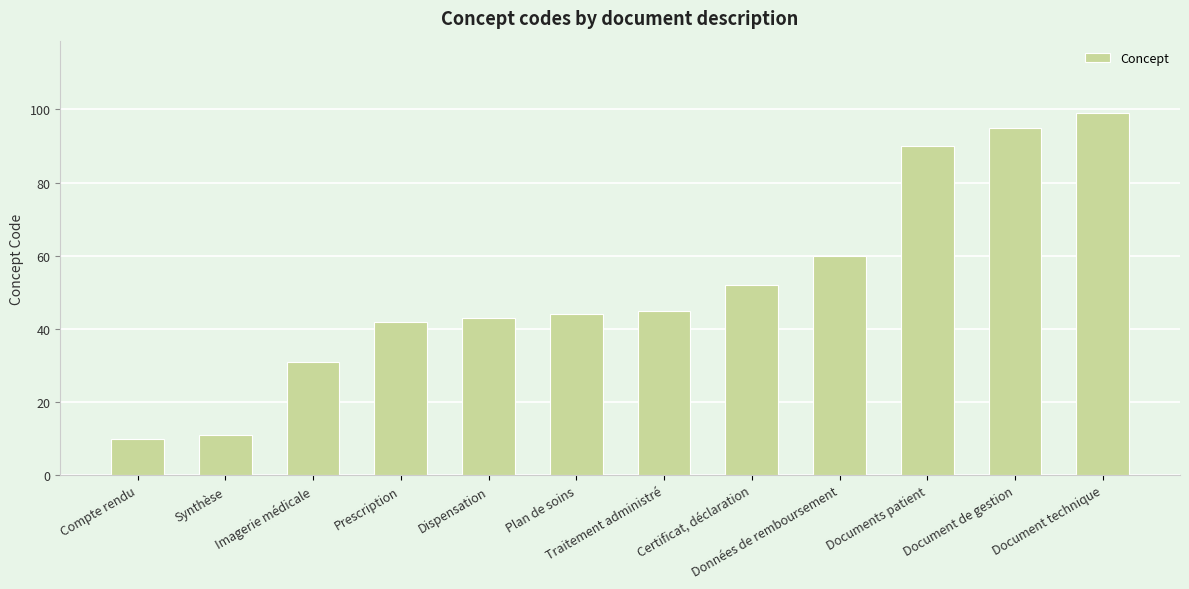

The chart shows a value of 38 at Données de remboursement. True or false?

False